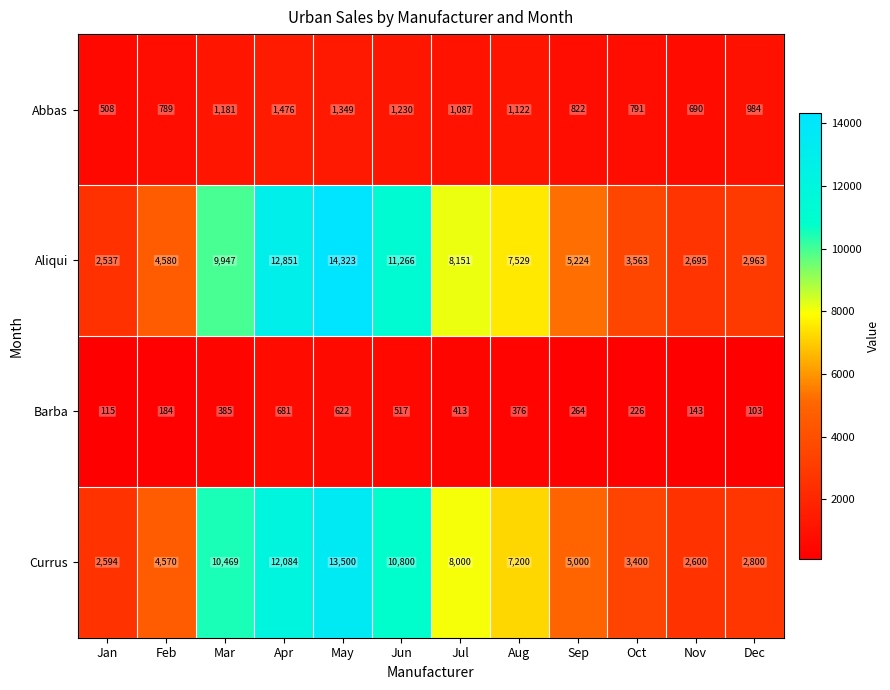

What is the smallest value displayed?

103